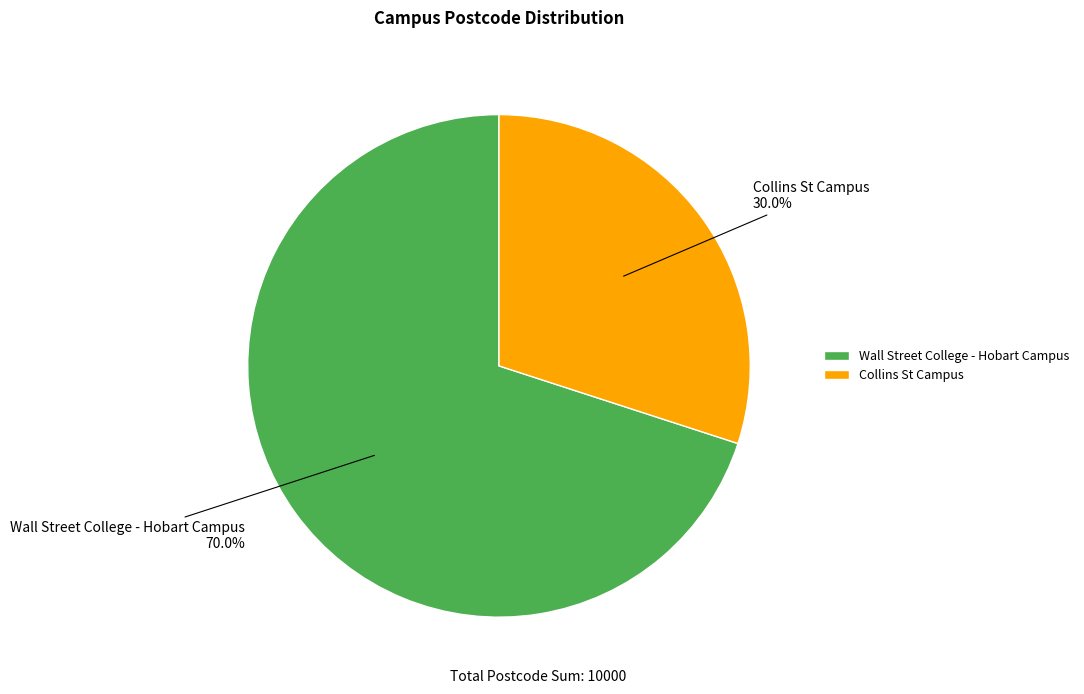

What percentage do Collins St Campus and Wall Street College - Hobart Campus together represent?

100.0%